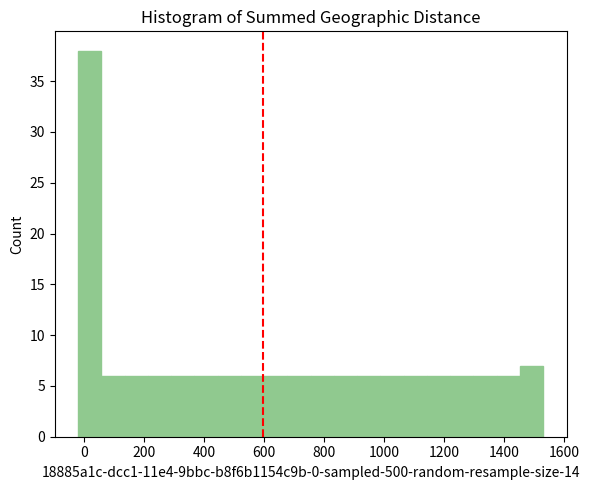

Read against the x-axis, roughly where is the centre of the tallest bar?

20